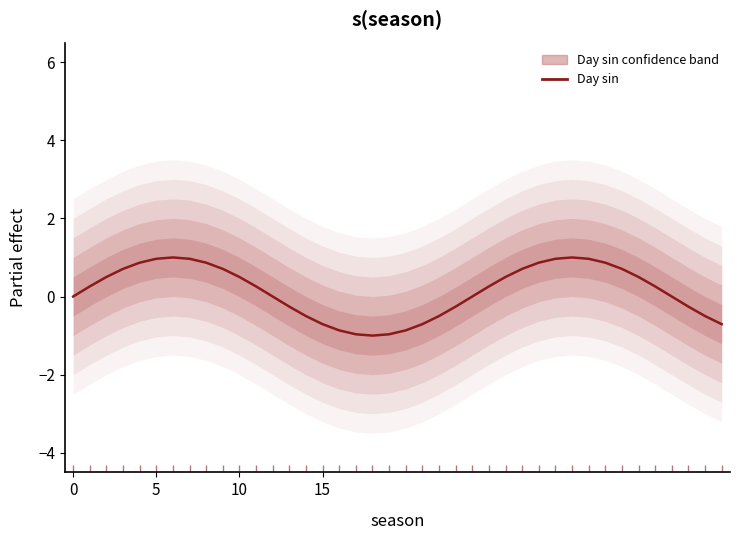

What is the label of the 19th point from the right?

21